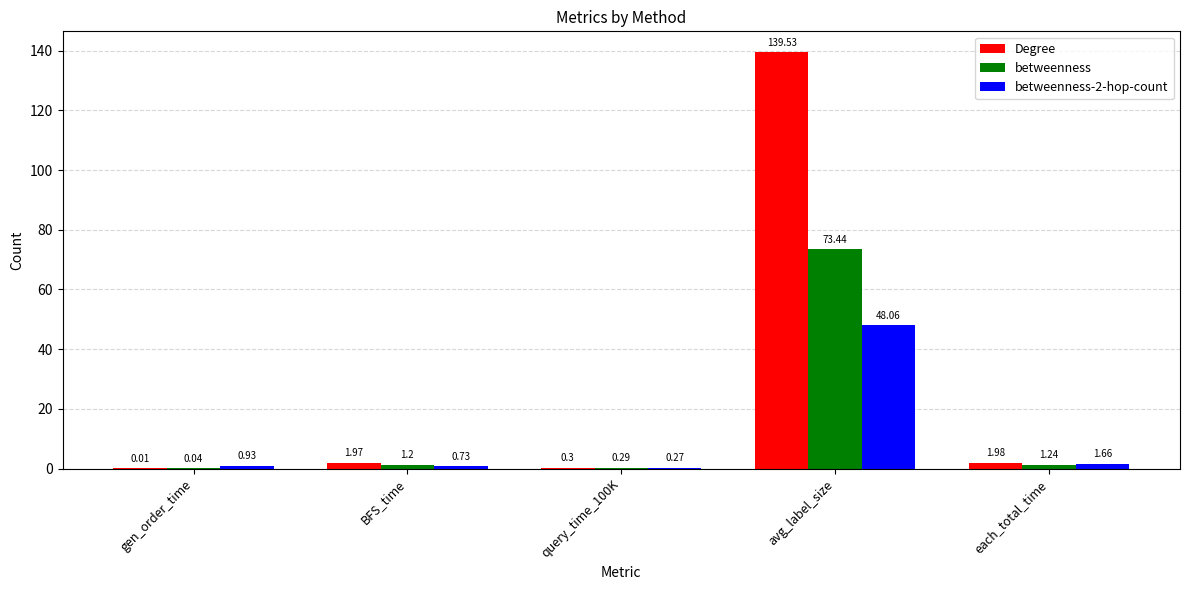

Which label corresponds to the largest value in the chart?

avg_label_size